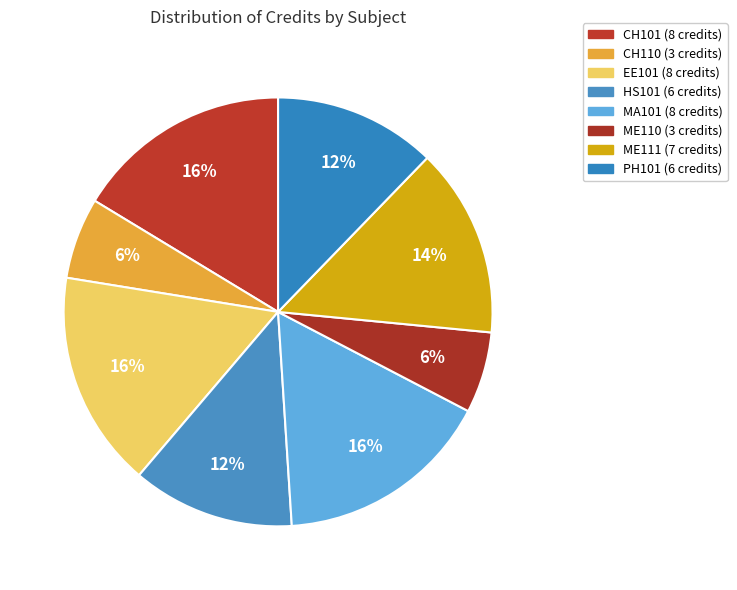

True or false: PH101 accounts for 12% of the total.

True